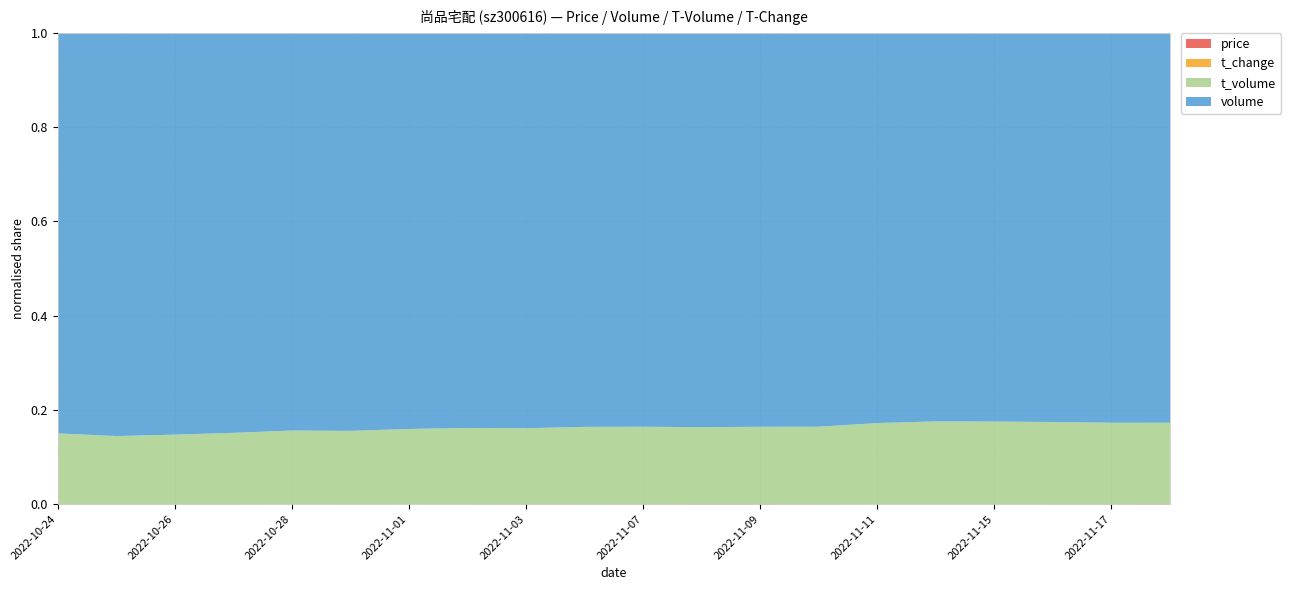

What is the minimum value for t_change?

1.1